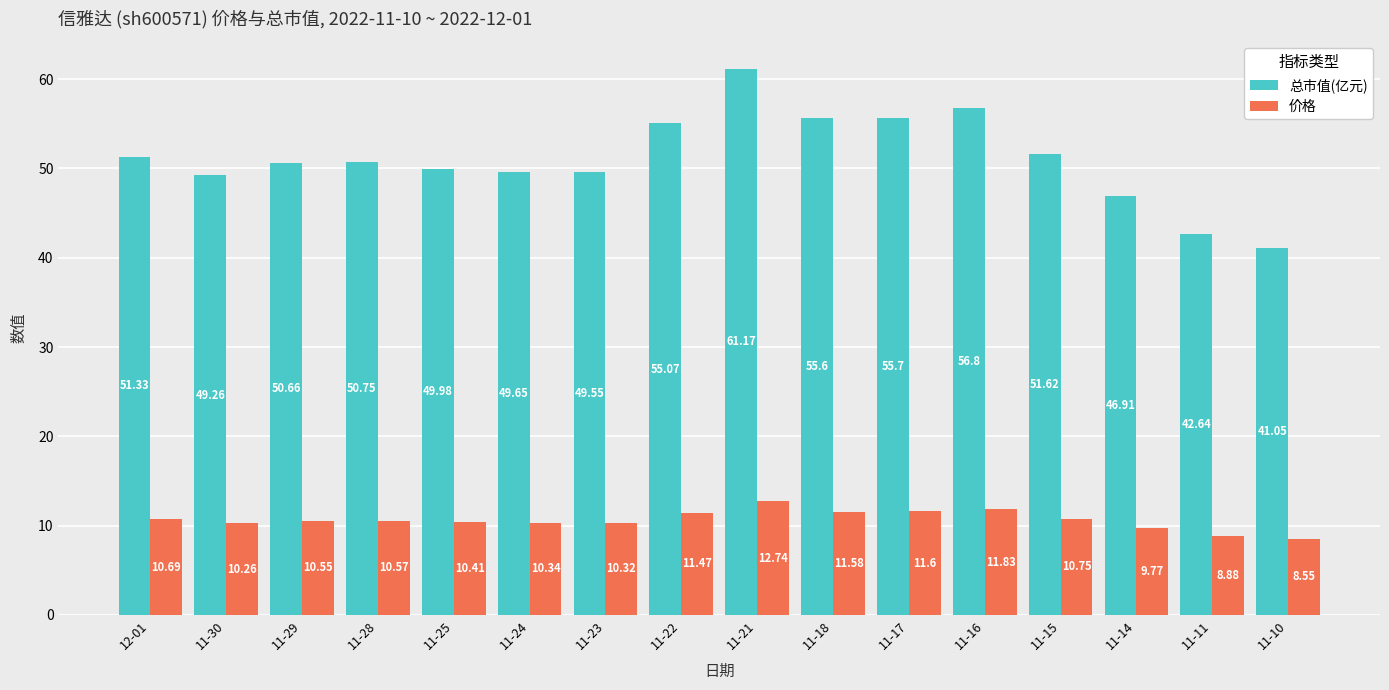

What is the label of the 7th bar from the right?

11-18